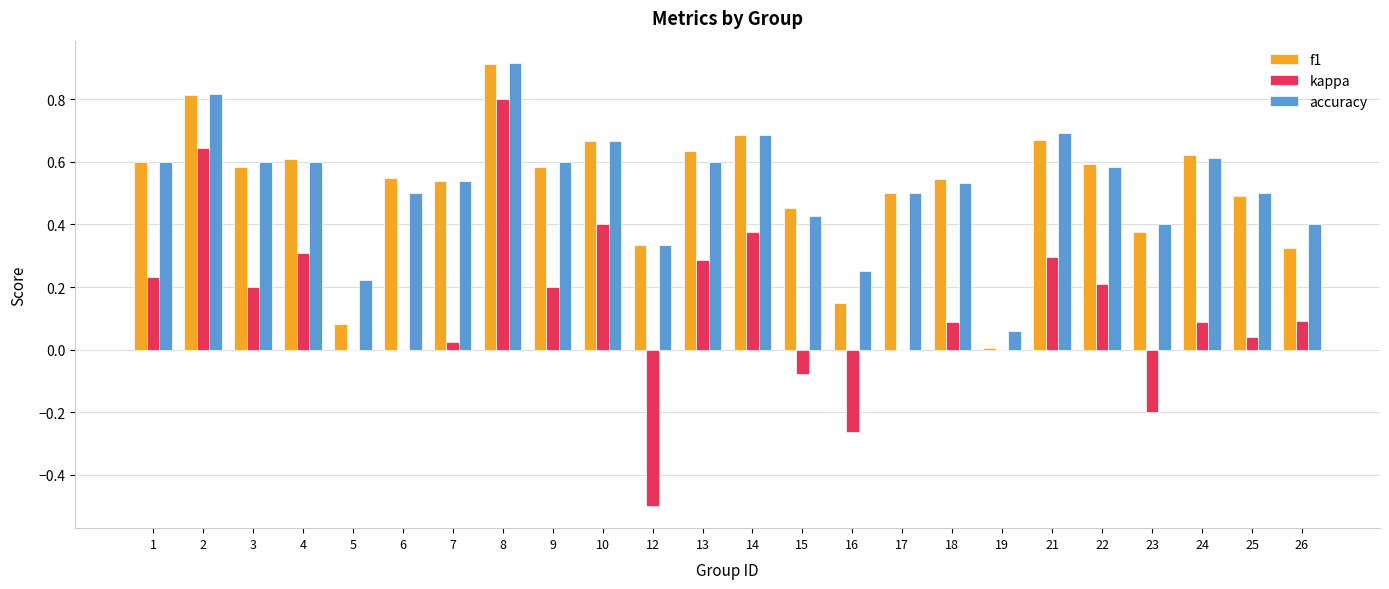

Is the value of f1 at 19 greater than the value of accuracy at 5?

No